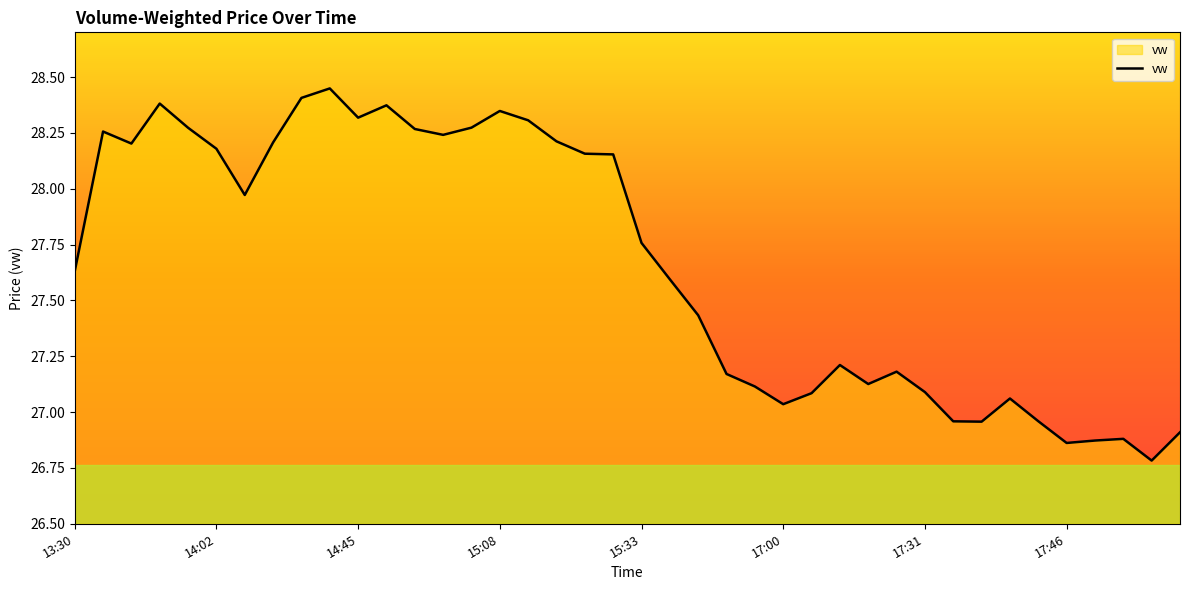

What is the difference between the maximum and second lowest values?

1.6